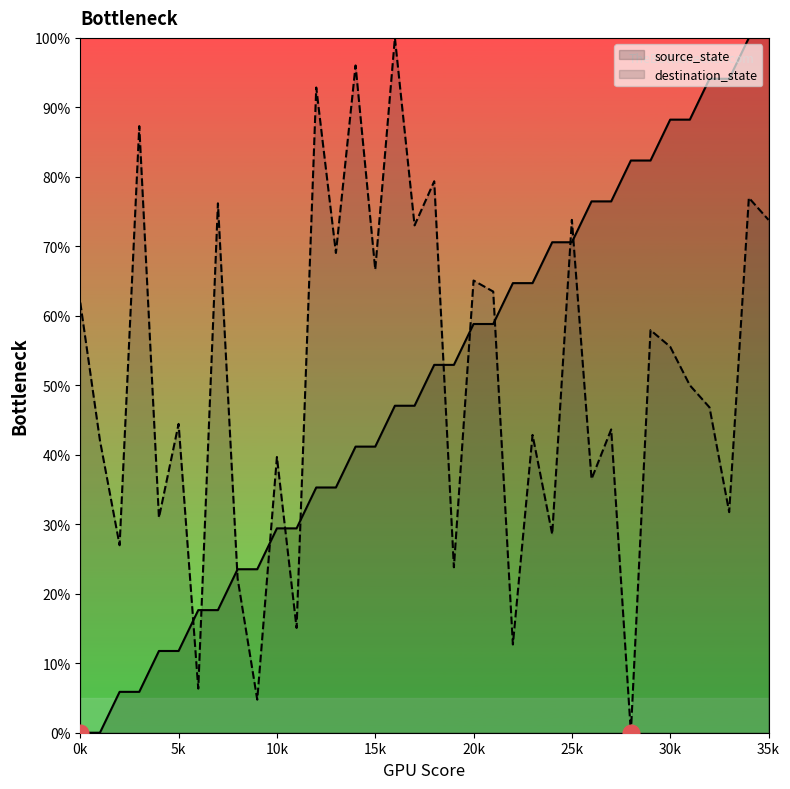

Which series changed the most between 4 and 31?

source_state